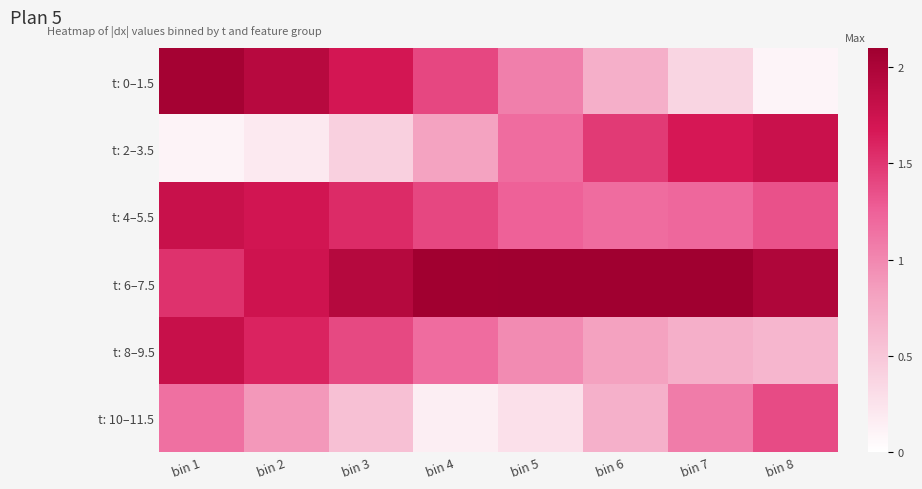

Between bin 5 and bin 7, which series saw the biggest shift?

t: 10–11.5